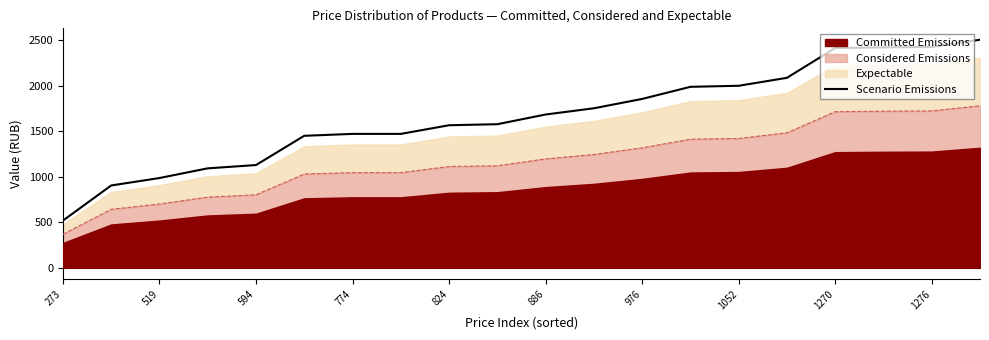

The value of Scenario Emissions at 1270 is 2413.0. True or false?

True